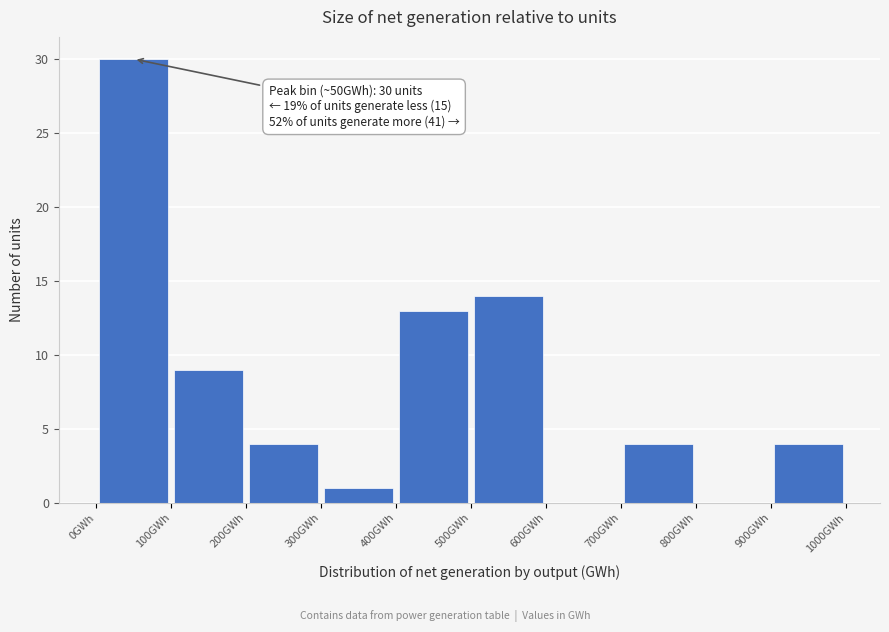

Over which range of the x-axis is the bar tallest?

0 to 100